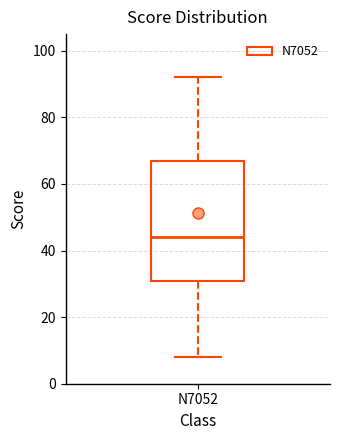

Transcribe this box plot: give where the median line is, the range the box spans, and where the two whiskers end, as read against the y-axis. The values are not printed on the chart, so give them approximately, as read against the axis.

median 44, box 30 to 68, whiskers 8 to 92